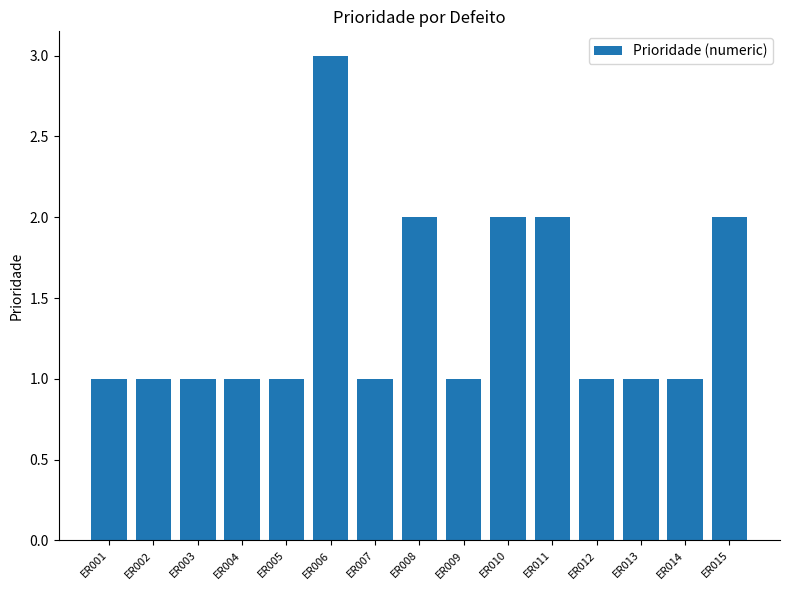

Is it true that the value at ER014 is 1?

True